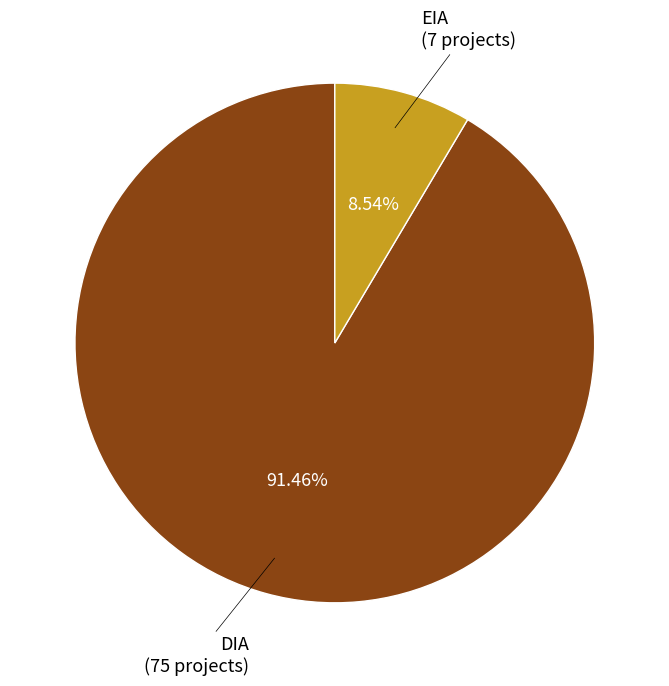

The EIA slice represents 9% of the pie. True or false?

True